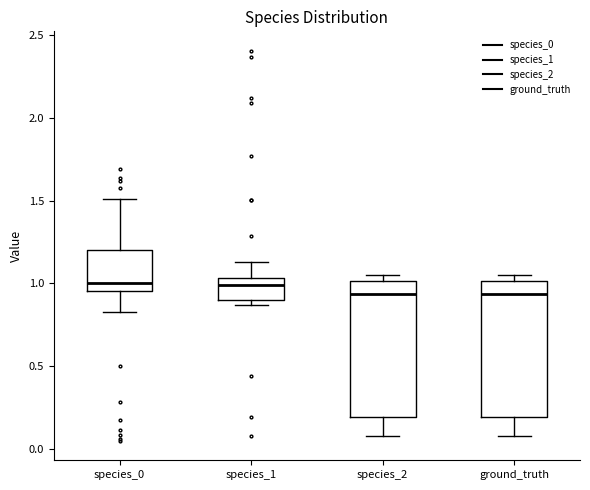

Where does the median line of the box for ground_truth sit on the y-axis? The values are not printed on the chart, so give them approximately, as read against the axis.

0.95